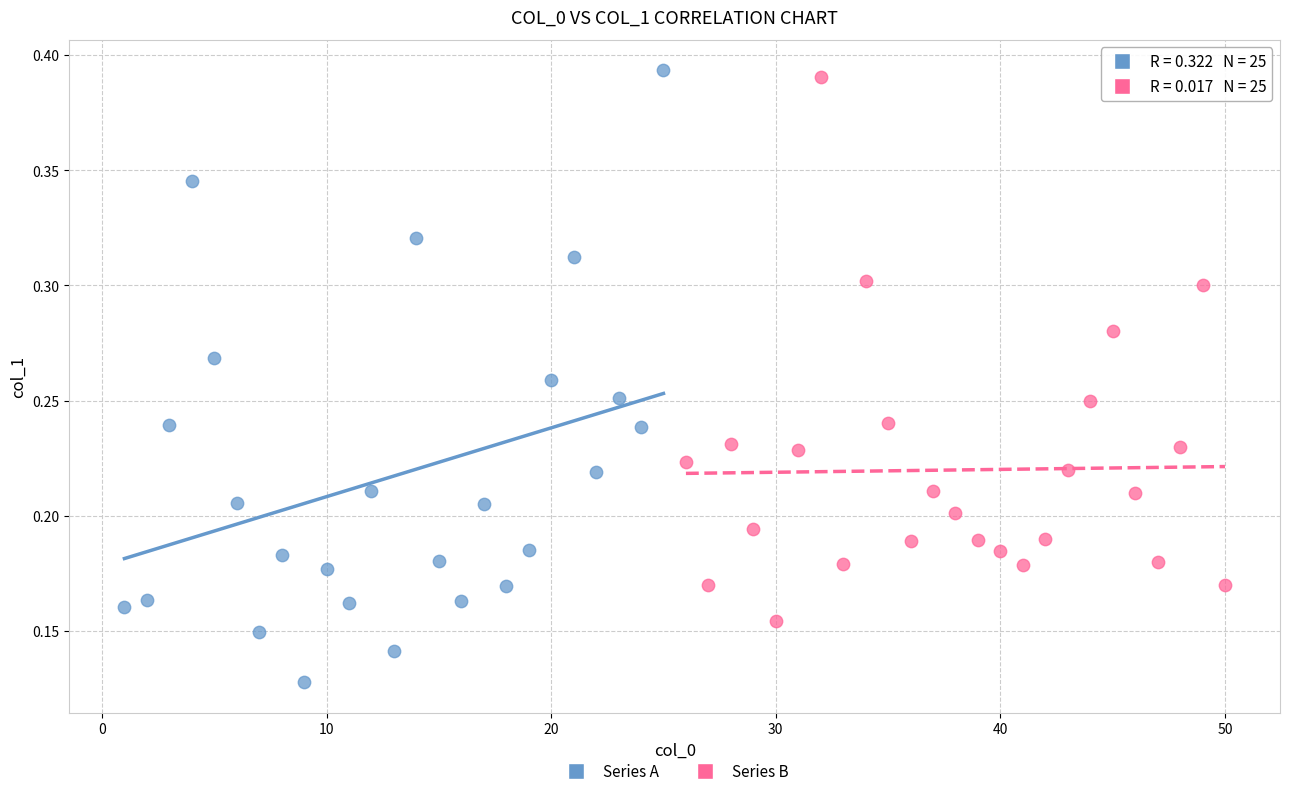

Which series contains the lowest Y value?

Series A